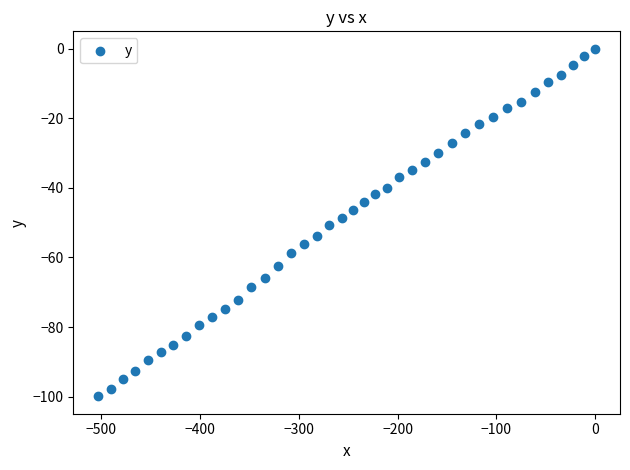

What is the range of Y values (max minus min)?

99.9